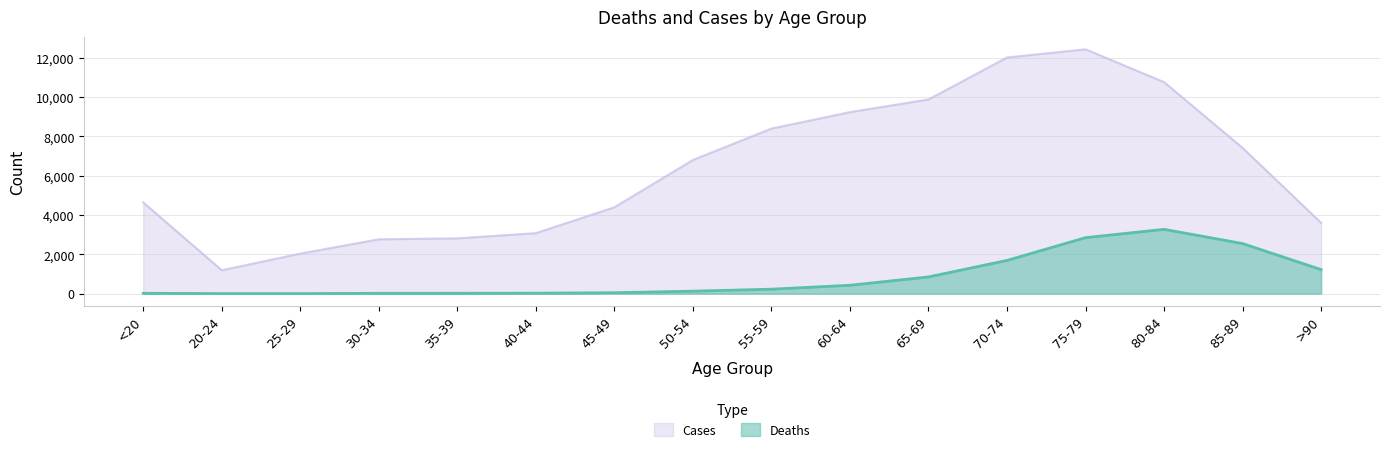

What are all the series names shown in the legend?

Cases, Deaths